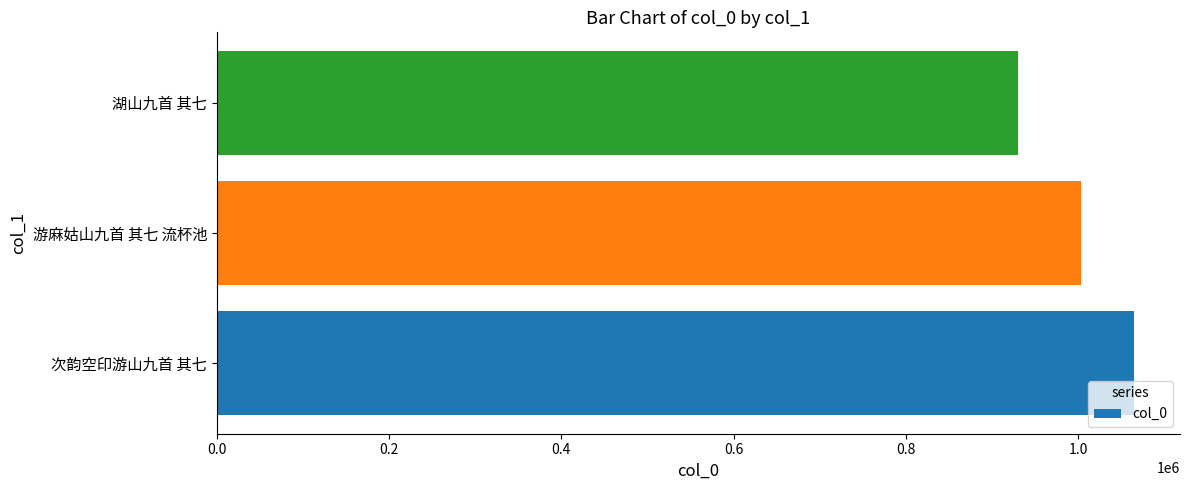

What is the maximum value shown in the chart?

1064884